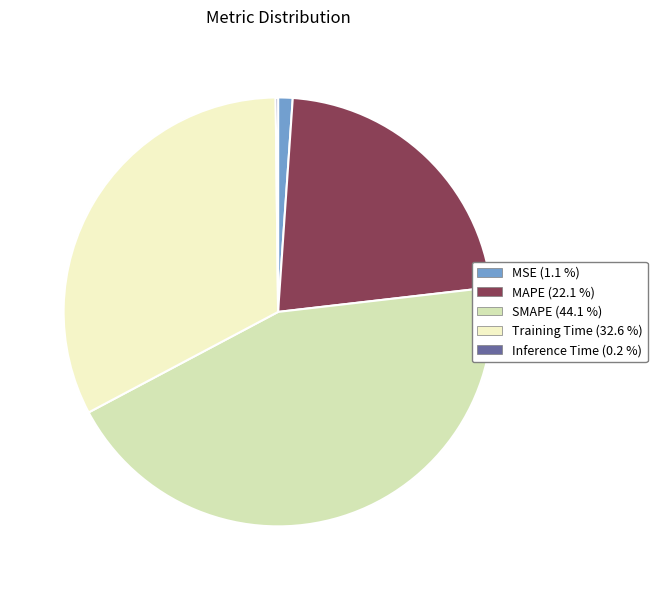

Do Training Time and MAPE together represent more than half of the pie?

Yes